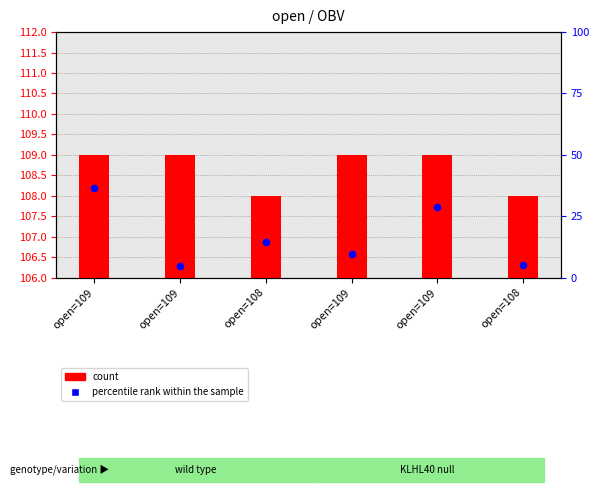

What are all the series names shown in the legend?

count, percentile rank within the sample